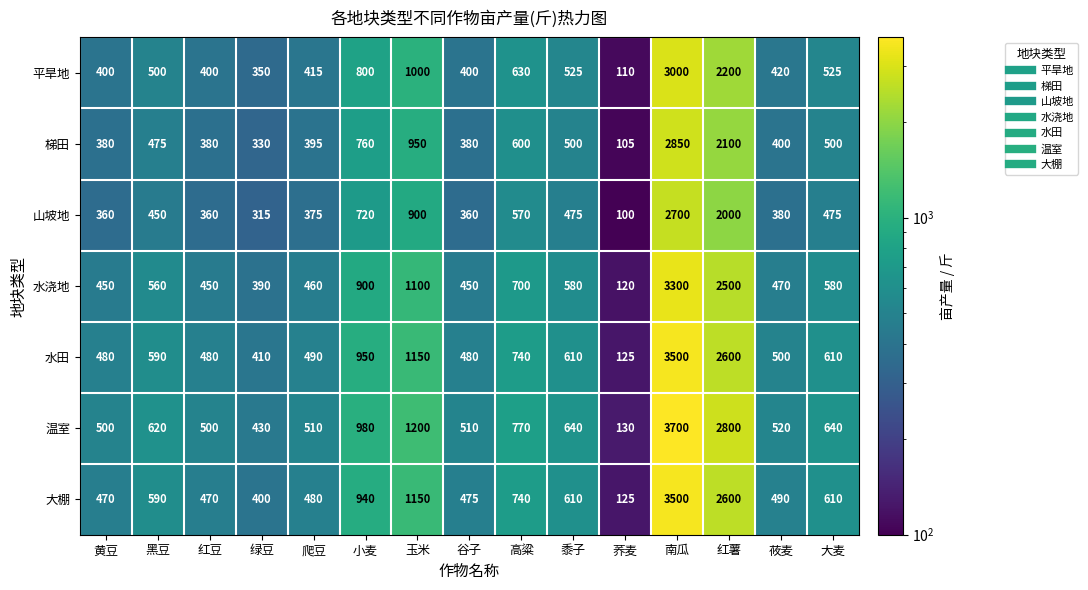

What is the minimum value shown in the chart?

100